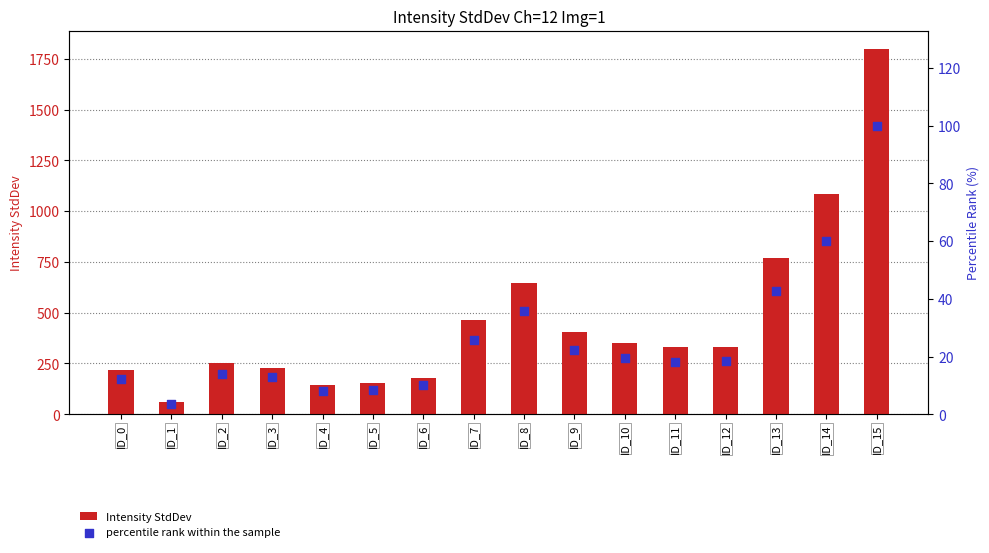

Which series reaches the minimum Y coordinate?

percentile rank within the sample